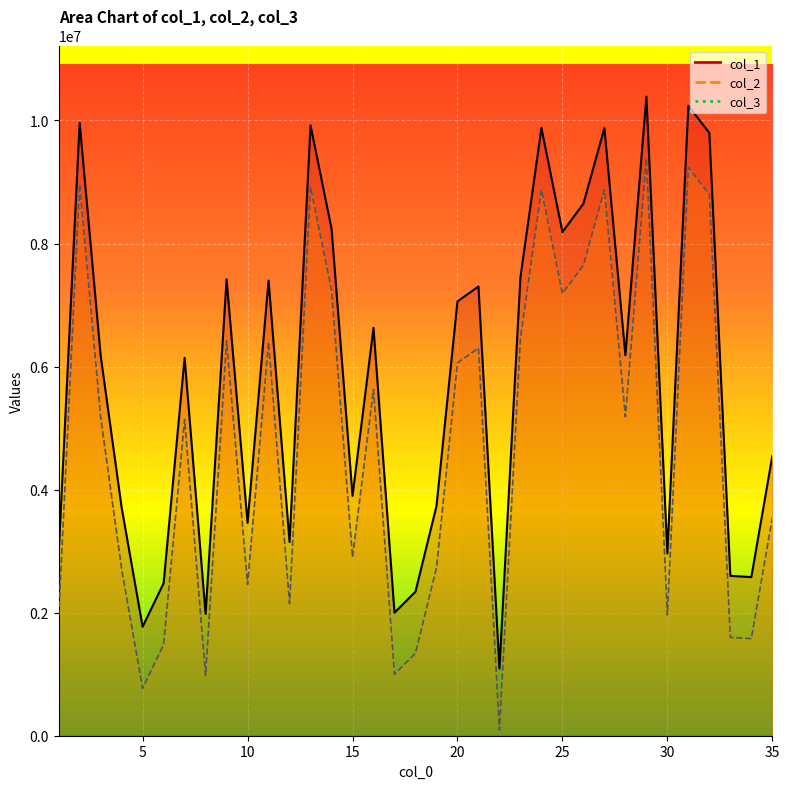

True or false: col_2 and col_1 cross at least once.

False